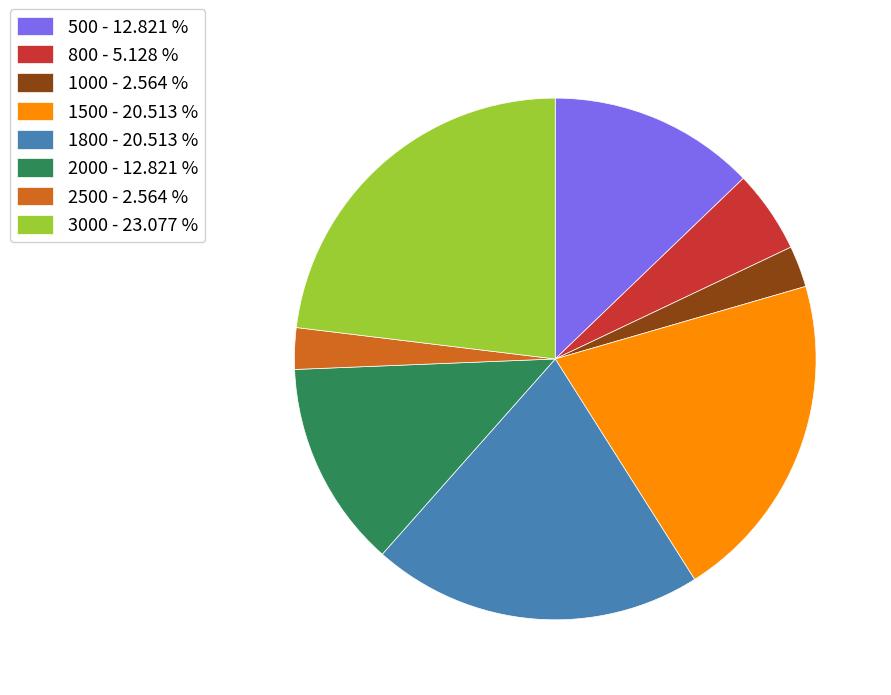

Do 3000 - 23.077 % and 1000 - 2.564 % together represent more than half of the pie?

No